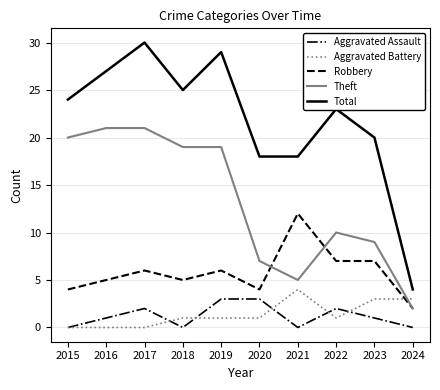

What is the difference between the highest and lowest values at 2017?

30